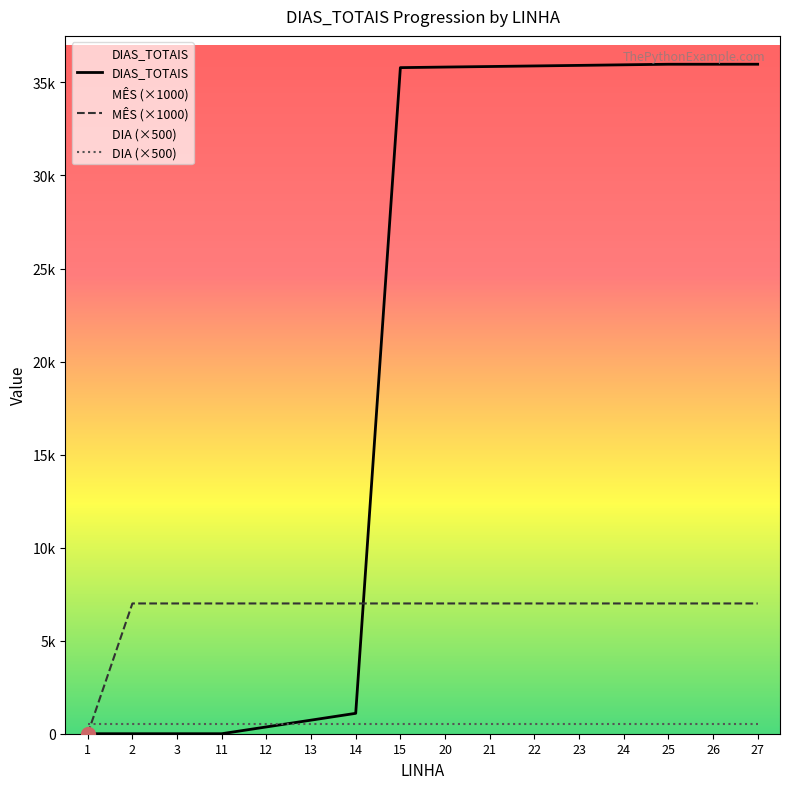

How many distinct data groups are displayed?

3